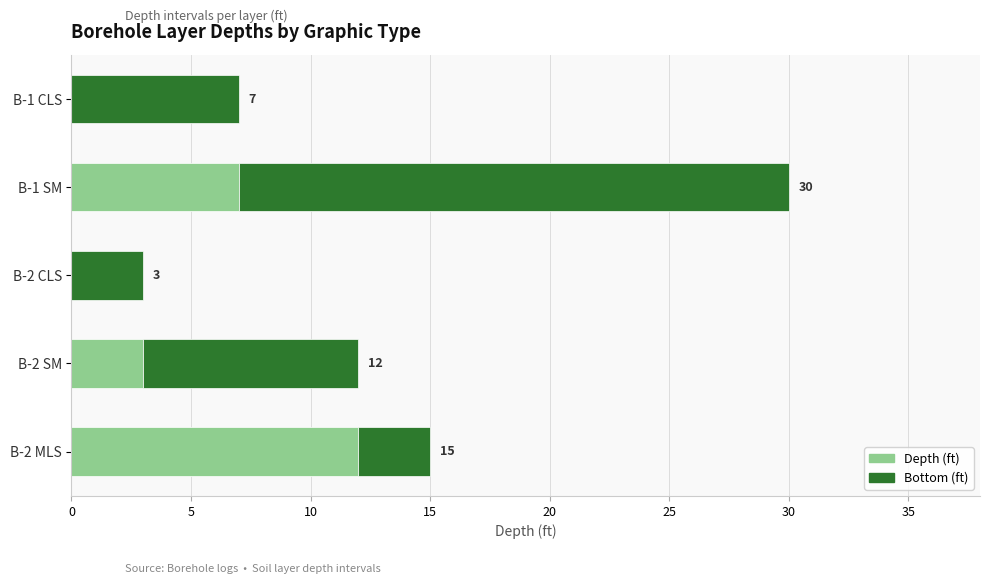

At which category is the sum across all series the highest?

B-1 SM